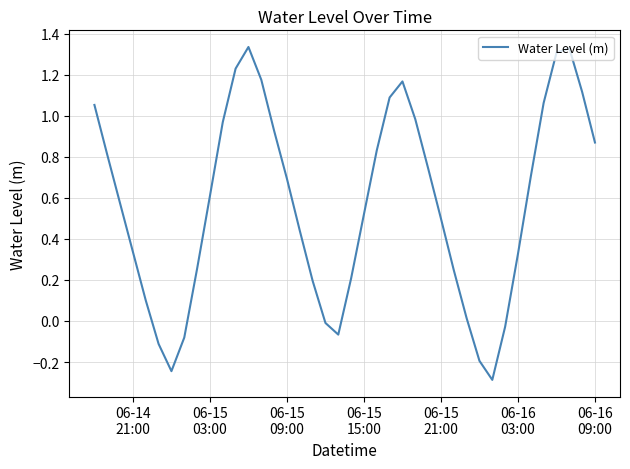

What is the difference between the maximum and minimum values?

1.6